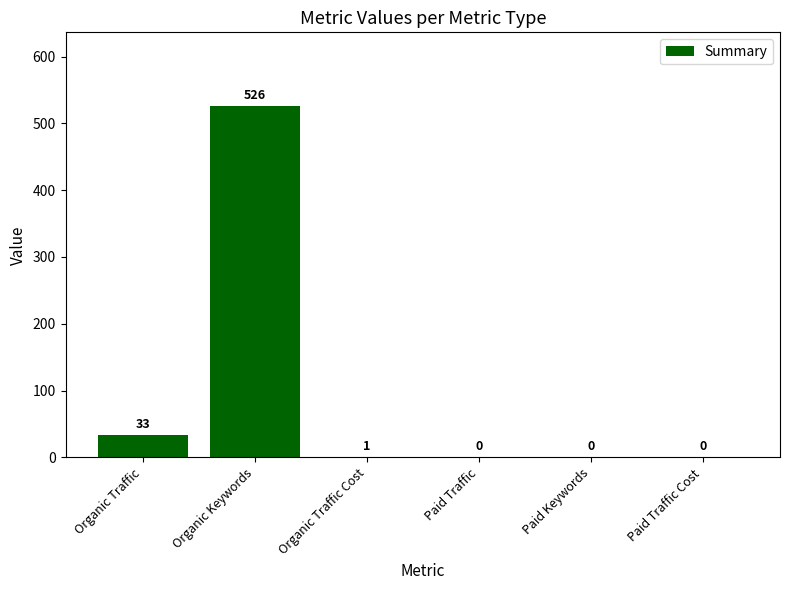

What is the change in value from Organic Keywords to Paid Traffic Cost?

-526